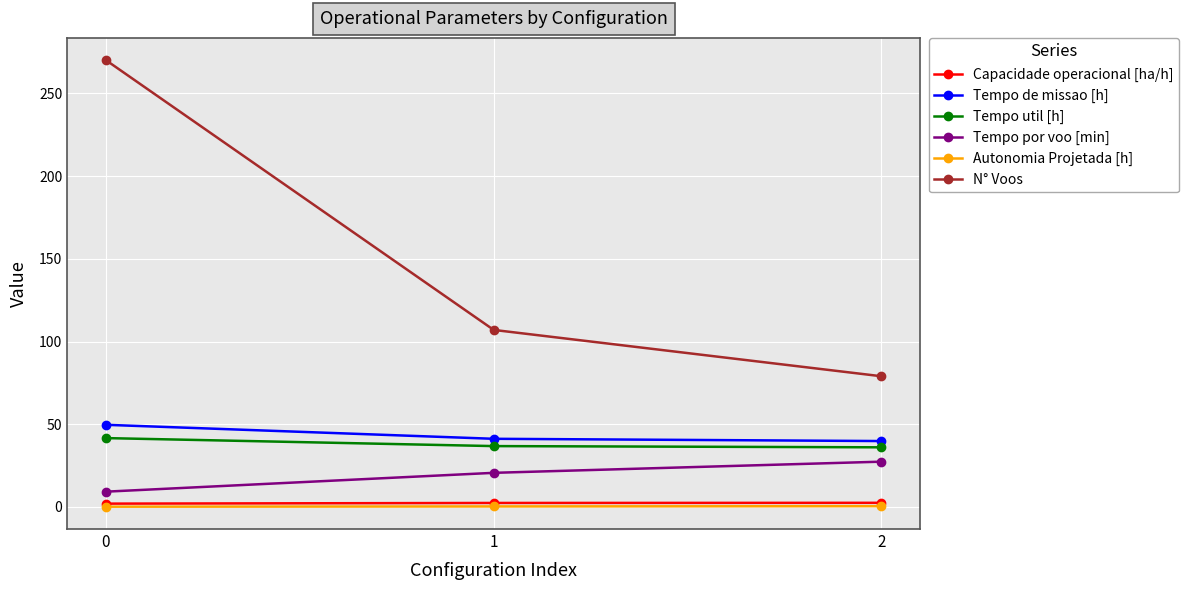

What is the difference between the second highest and minimum values in the Capacidade operacional [ha/h] series?

0.4